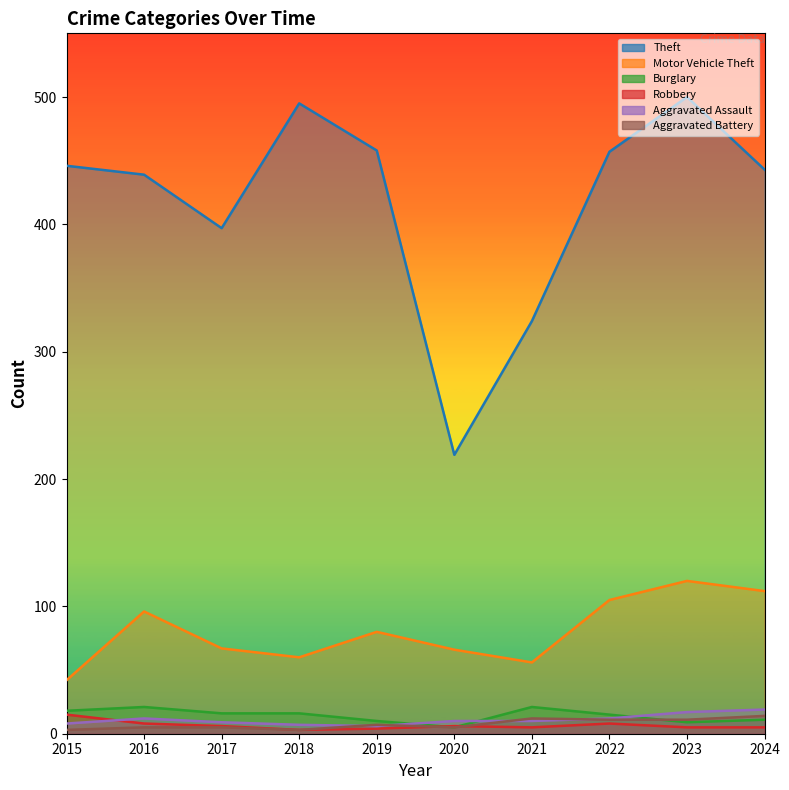

Where is Burglary nearest to the value 13?

2022